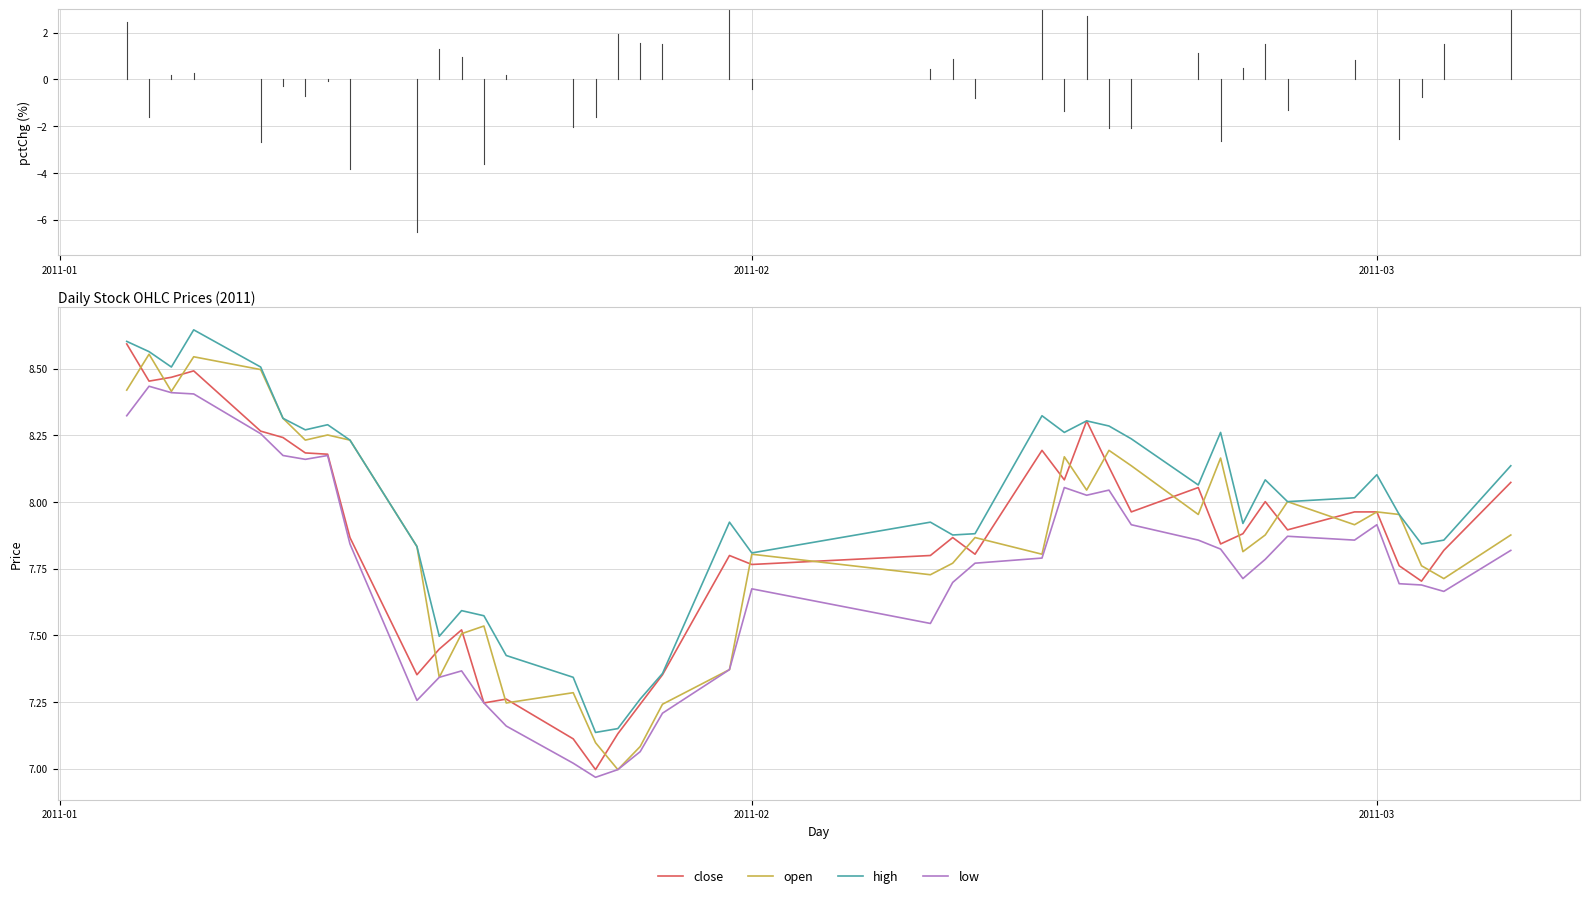

Which series has the largest total across all categories?

high